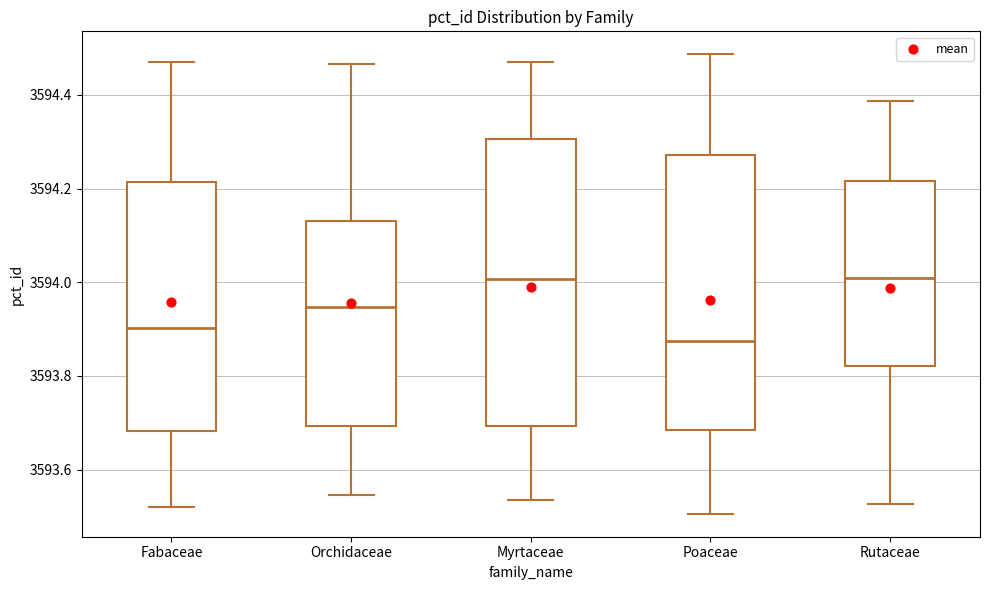

Reading left to right, transcribe this box plot: for each box, give where its median line is, the range the box spans, and where its two whiskers end, as read against the y-axis. The values are not printed on the chart, so give them approximately, as read against the axis.

Fabaceae: median 3593.90, box 3593.68 to 3594.22, whiskers 3593.52 to 3594.46
Orchidaceae: median 3593.94, box 3593.70 to 3594.12, whiskers 3593.54 to 3594.46
Myrtaceae: median 3594.00, box 3593.70 to 3594.30, whiskers 3593.54 to 3594.46
Poaceae: median 3593.88, box 3593.68 to 3594.28, whiskers 3593.50 to 3594.48
Rutaceae: median 3594.00, box 3593.82 to 3594.22, whiskers 3593.52 to 3594.38